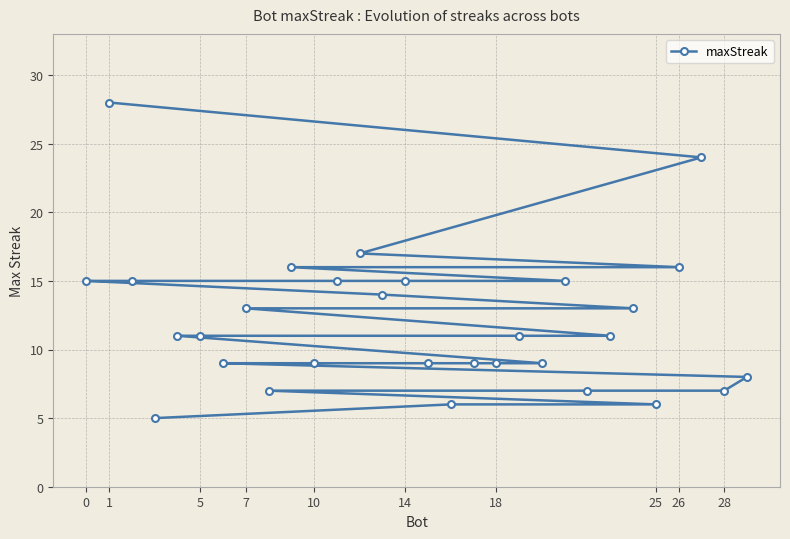

What is the difference between the maximum and minimum values?

23